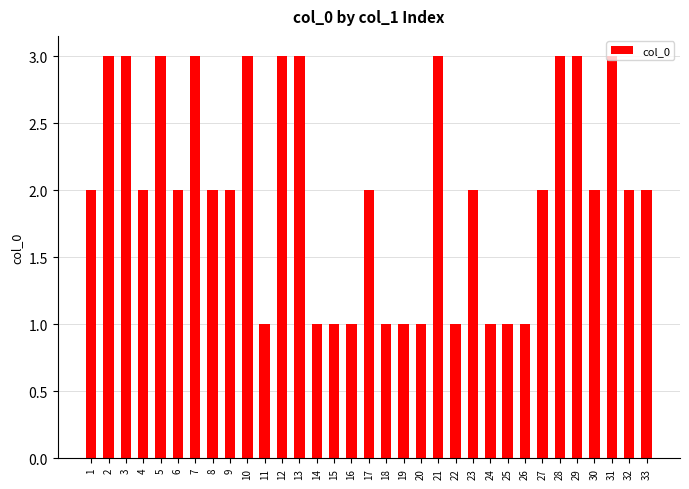

What is the change in value from 2 to 6?

-1